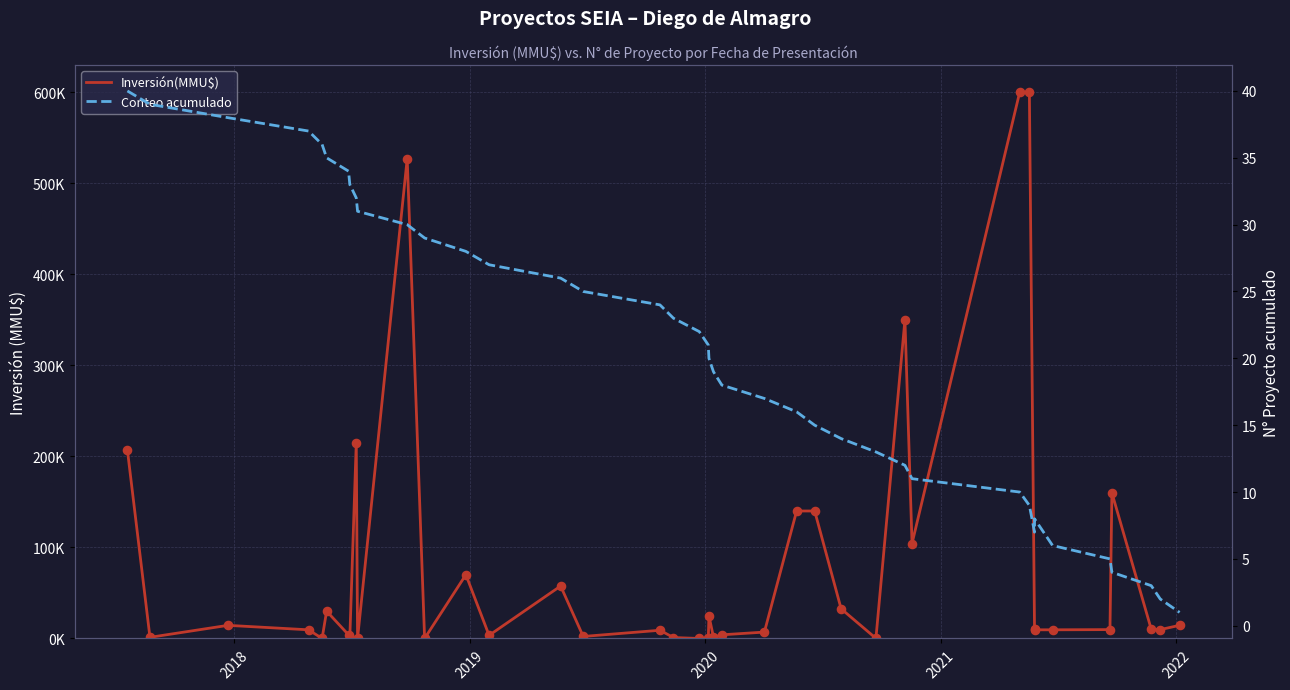

Which series has the widest spread of Y values?

Inversión(MMU$)